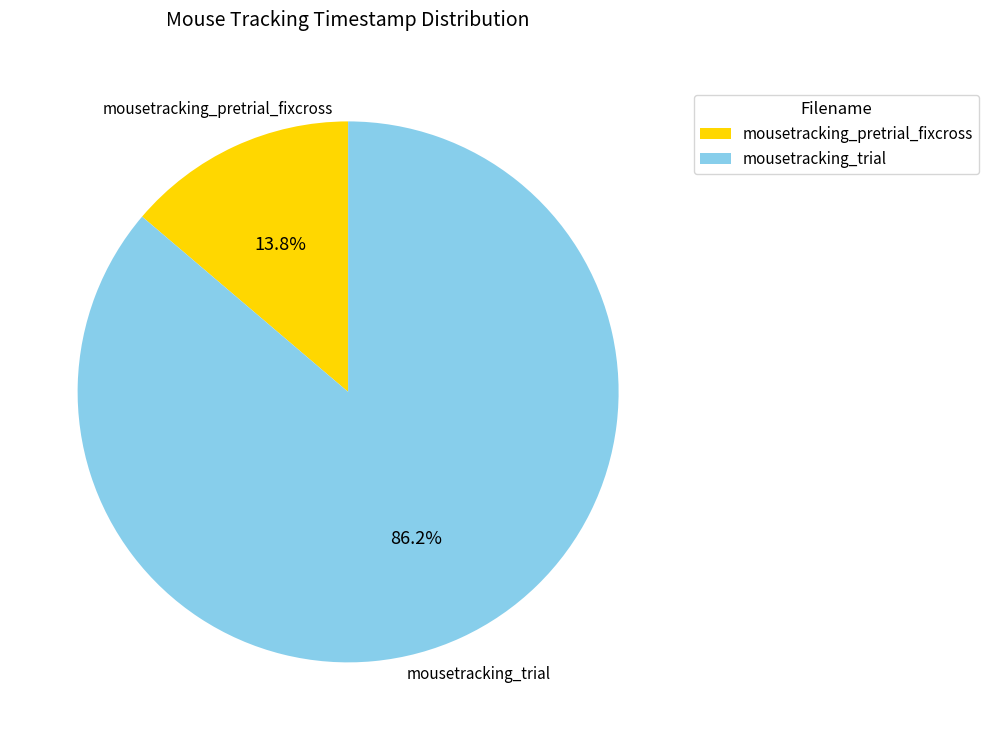

Which slice is the smallest?

mousetracking_pretrial_fixcross